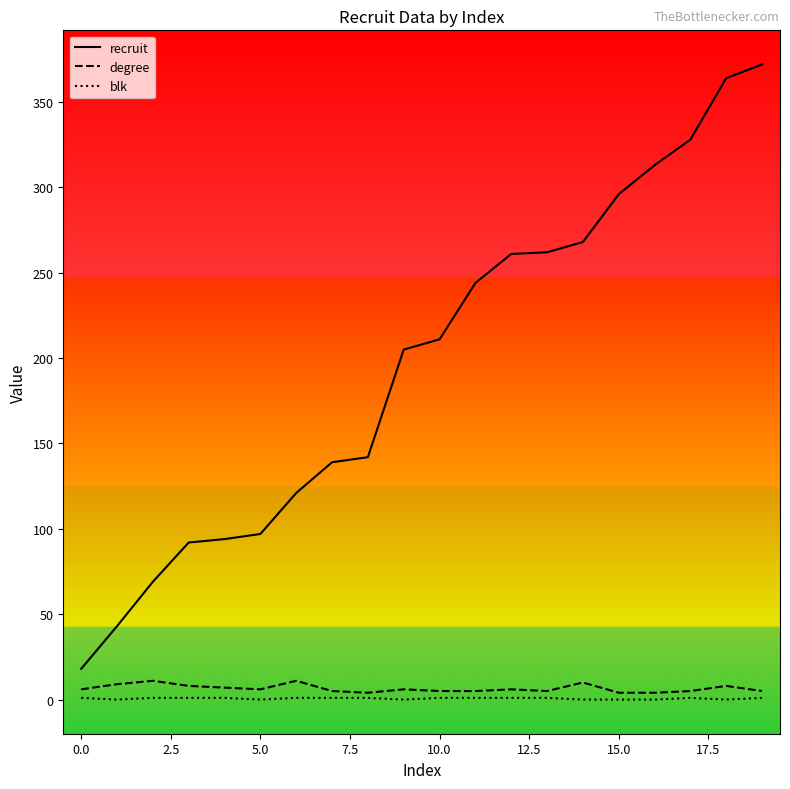

Which series has the largest range (max minus min)?

recruit